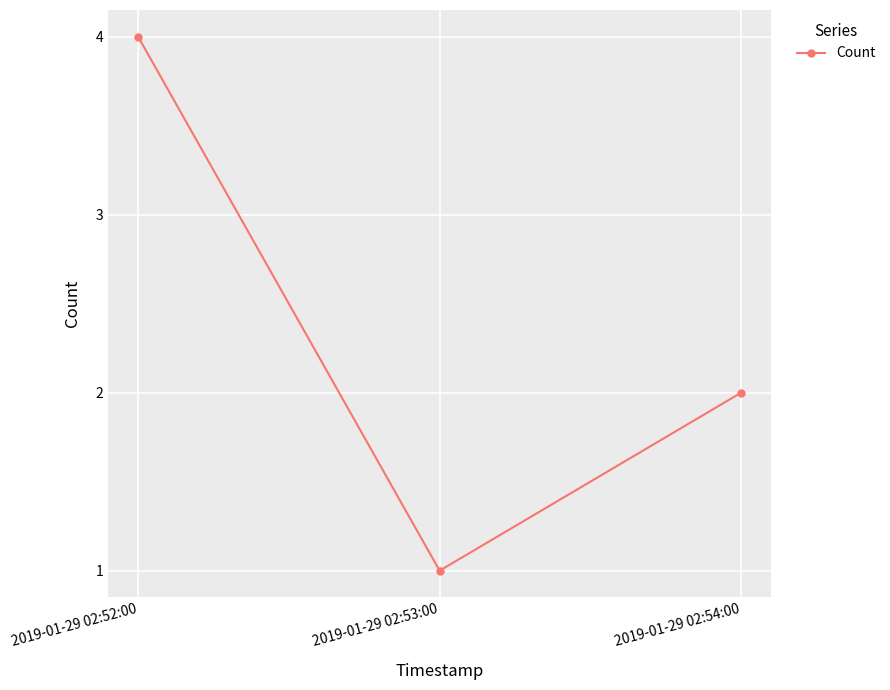

How many values are below 2?

1